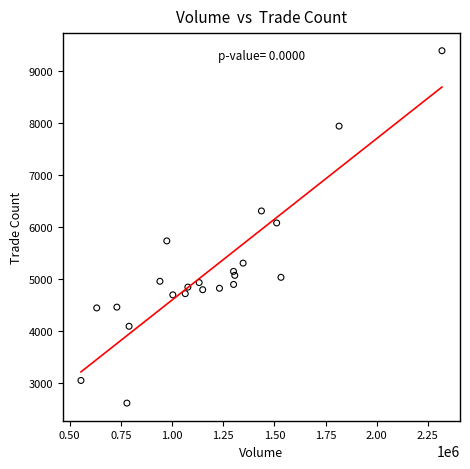

What Y value in the scatter plot is closest to 6002?

6078